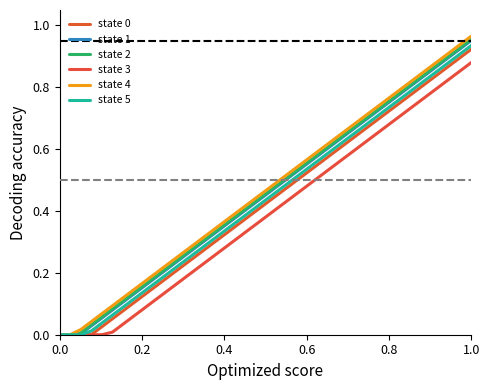

How many lines are shown in the chart?

6